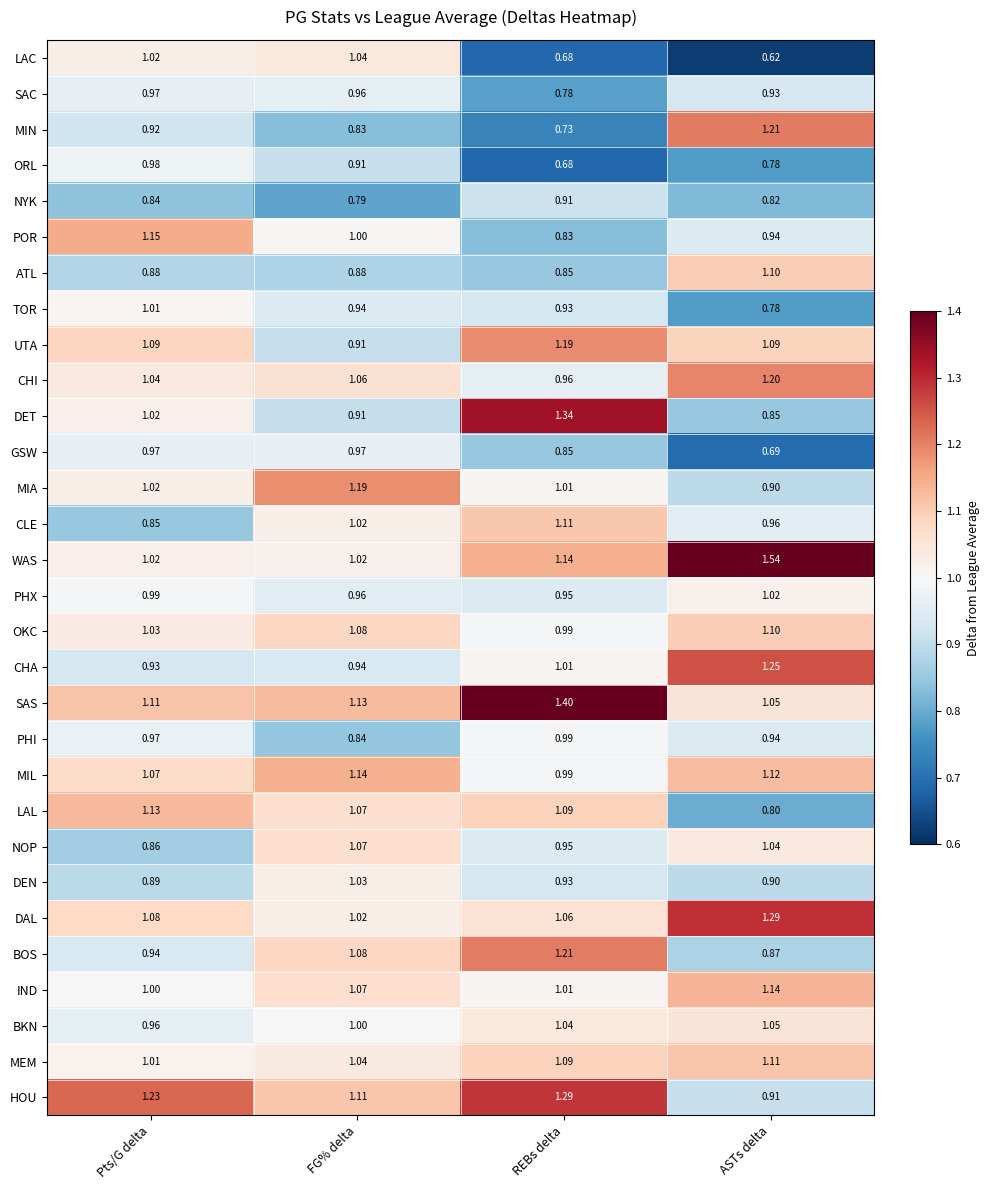

Which category has the highest value in the PHI series?

REBs delta